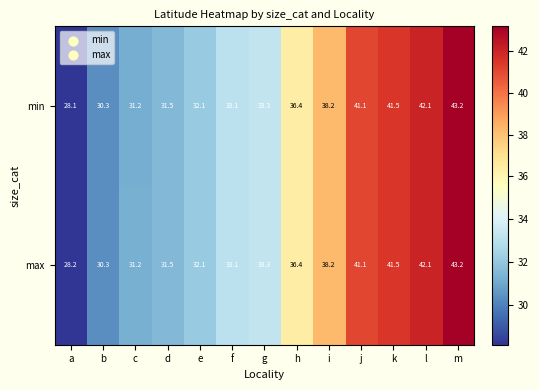

True or false: max has a value of 71.3 at k.

False